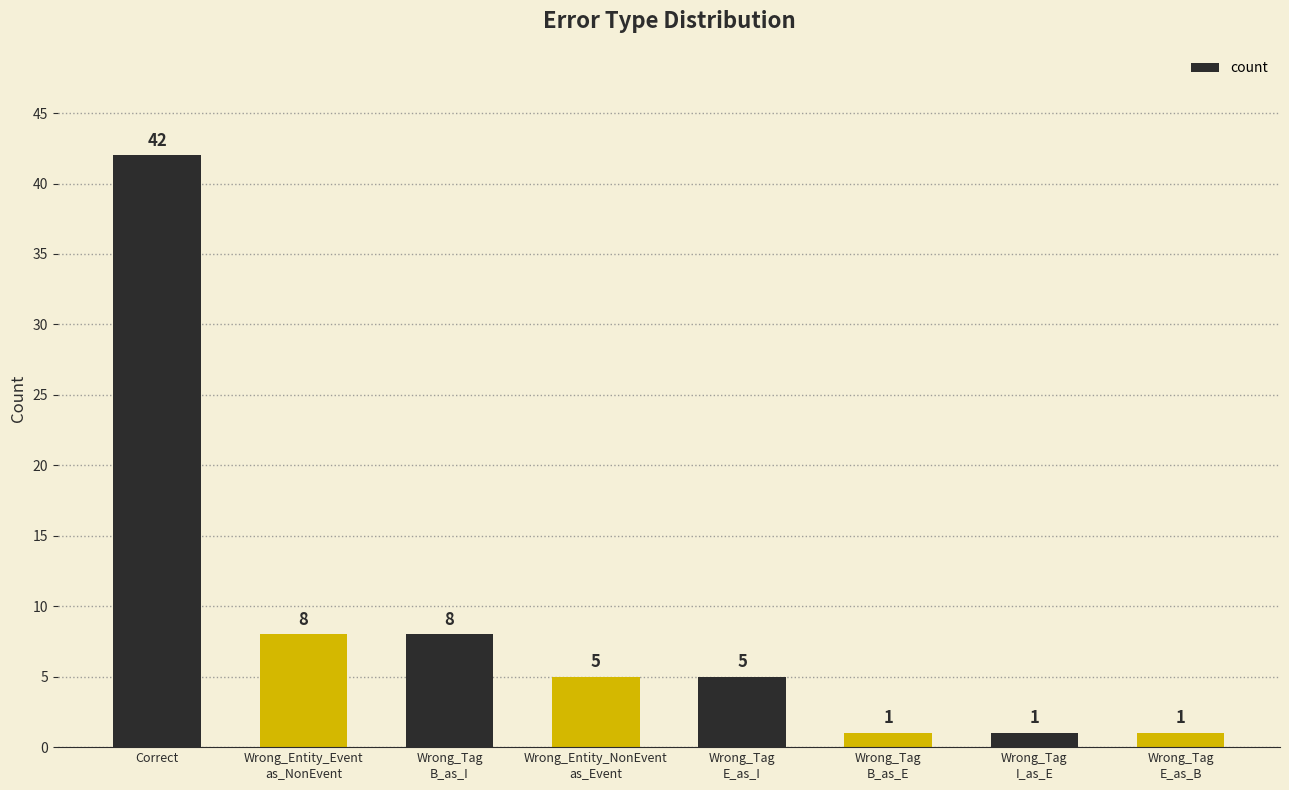

What is the maximum value shown in the chart?

42